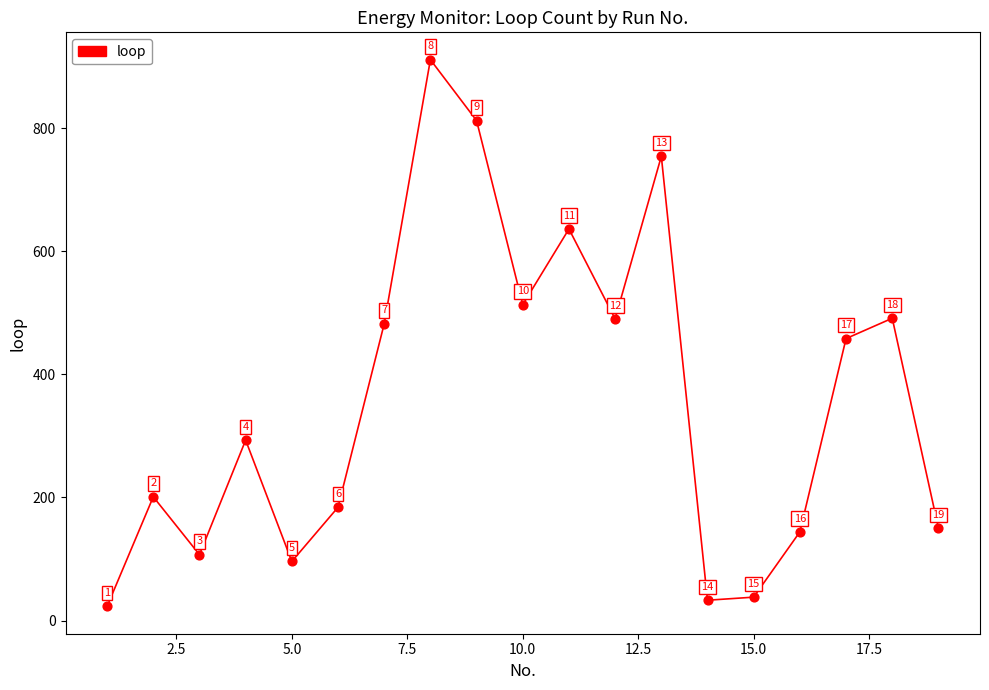

What Y value in the scatter plot is closest to 467?

458